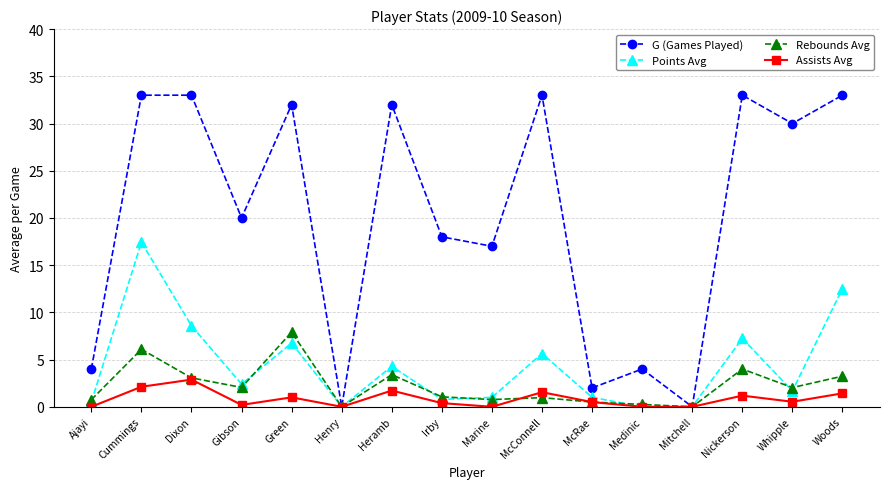

Which series changed the most between Cummings and Gibson?

Points Avg